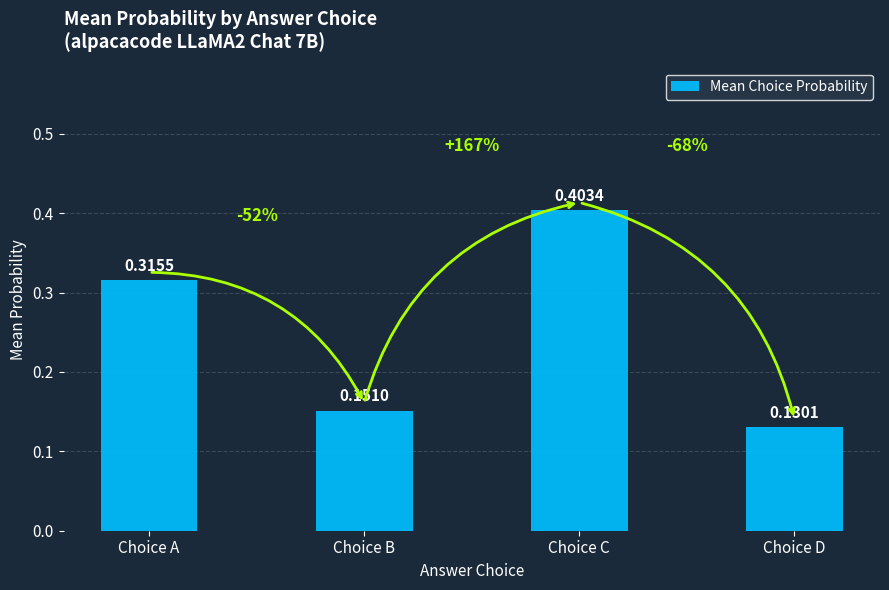

Which category has the highest value across all series?

Choice C